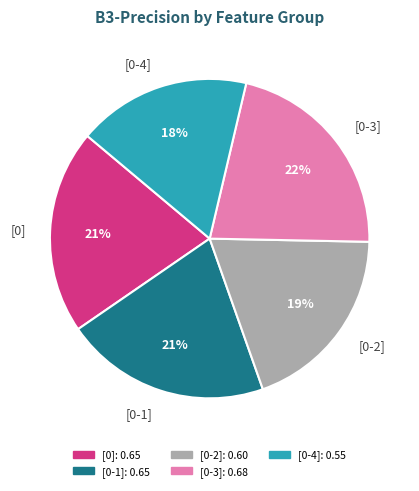

Count the number of slices in the pie.

5